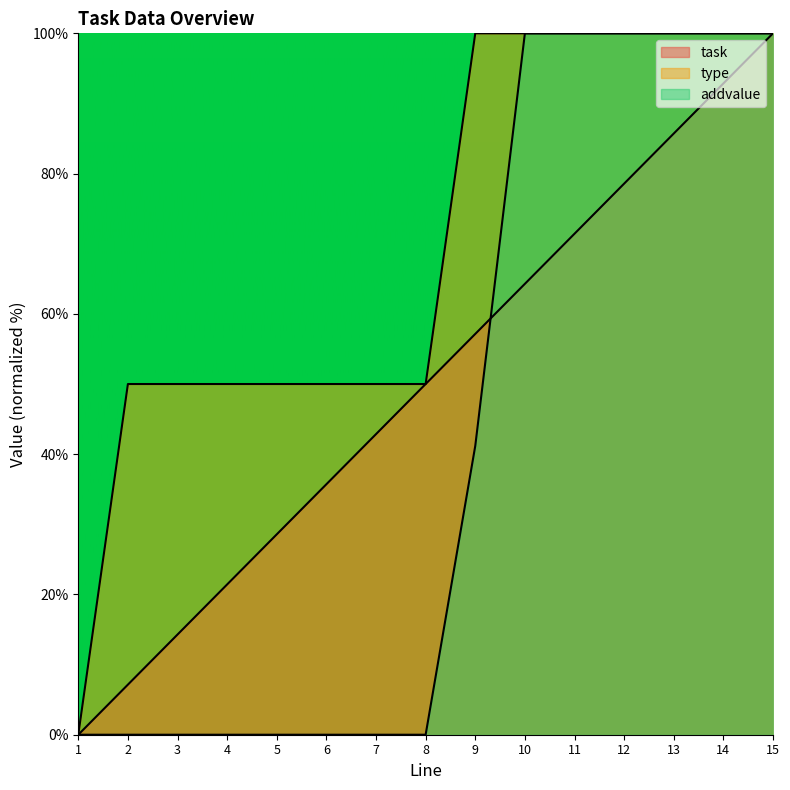

Is it true that task equals 34.7 at 12?

False